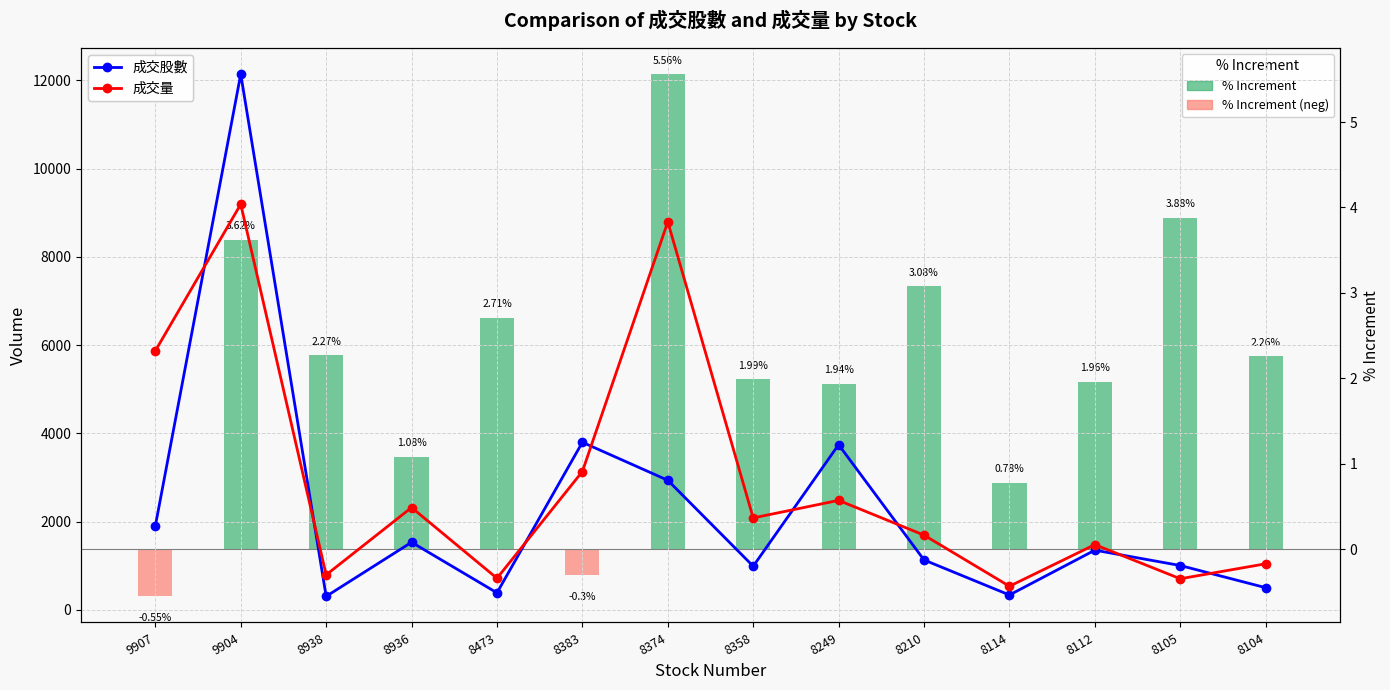

Rank the series by their maximum value, from lowest to highest.

% Increment, 成交量, 成交股數